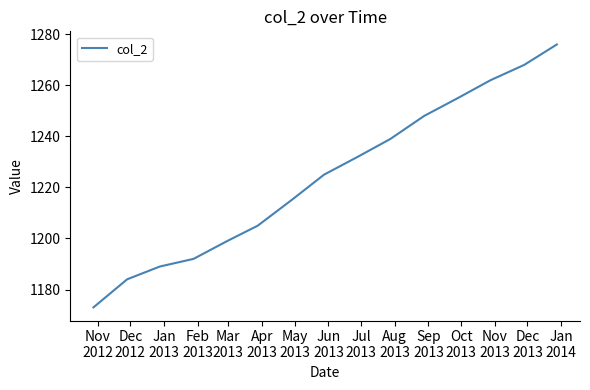

What is the greatest value displayed?

1276